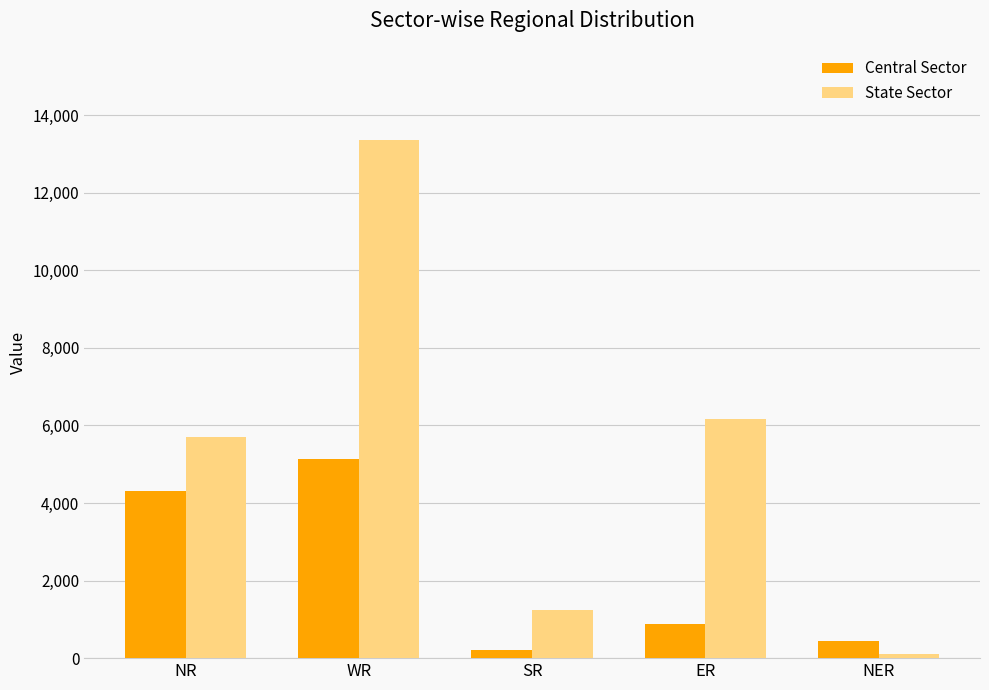

What are all the series names shown in the legend?

Central Sector, State Sector